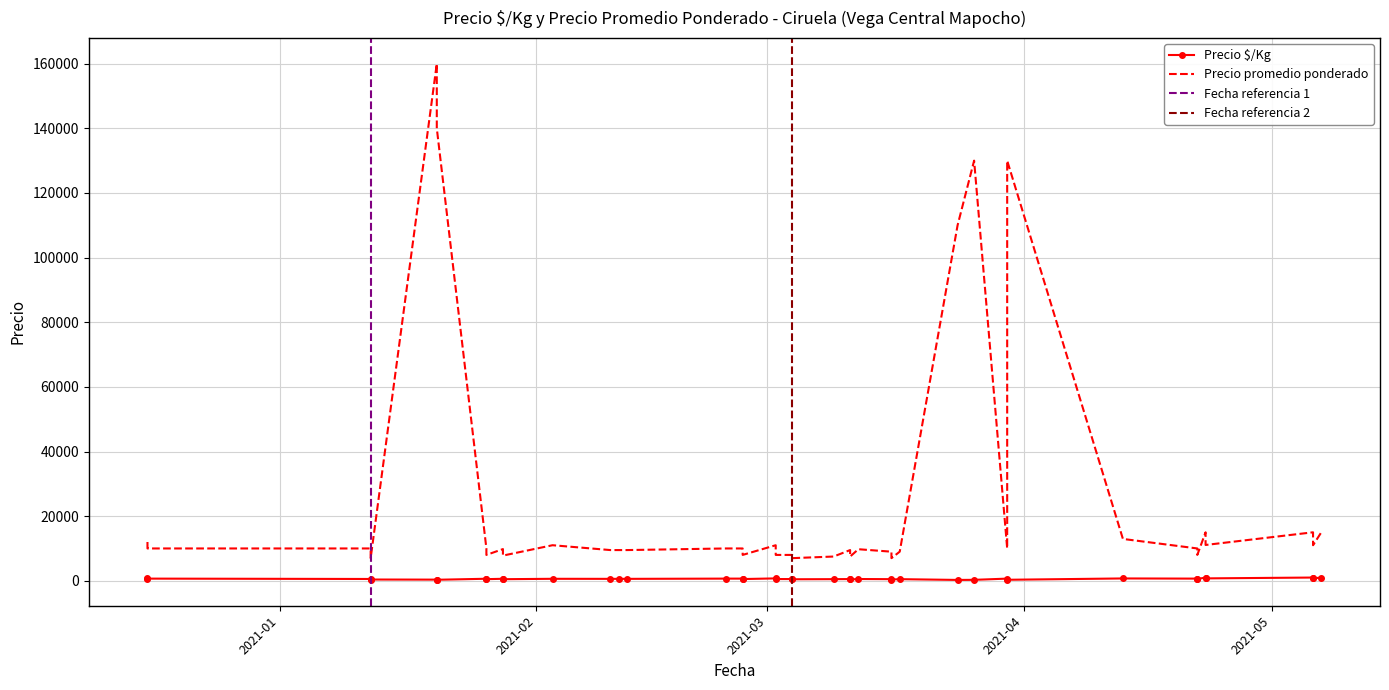

True or false: Precio promedio ponderado has more than 2 points higher than both neighbors.

True